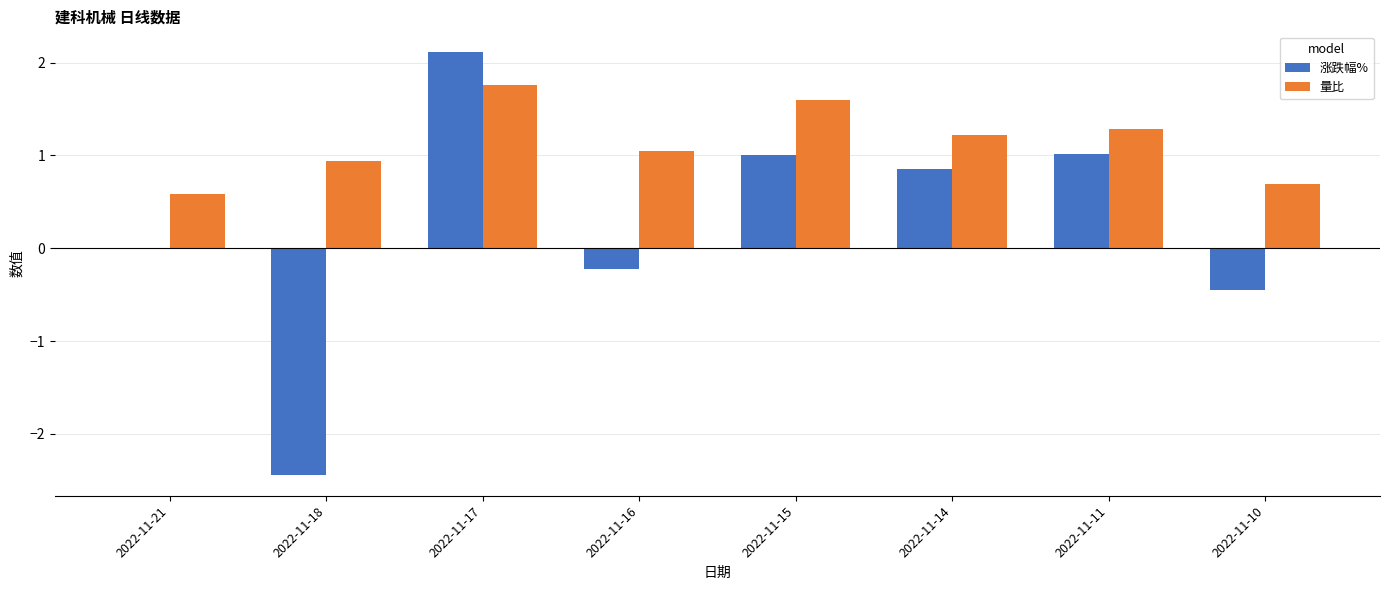

The 涨跌幅% series shows -0.7 at 2022-11-18. True or false?

False